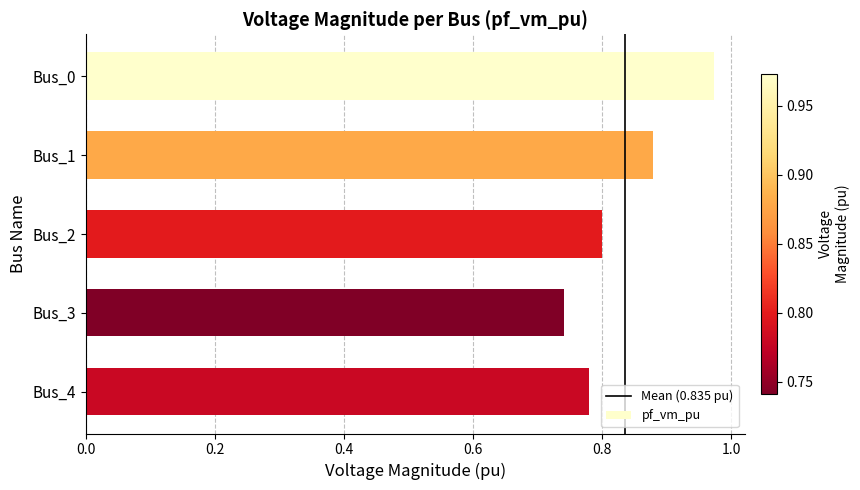

What is the change in value from Bus_0 to Bus_3?

-0.2